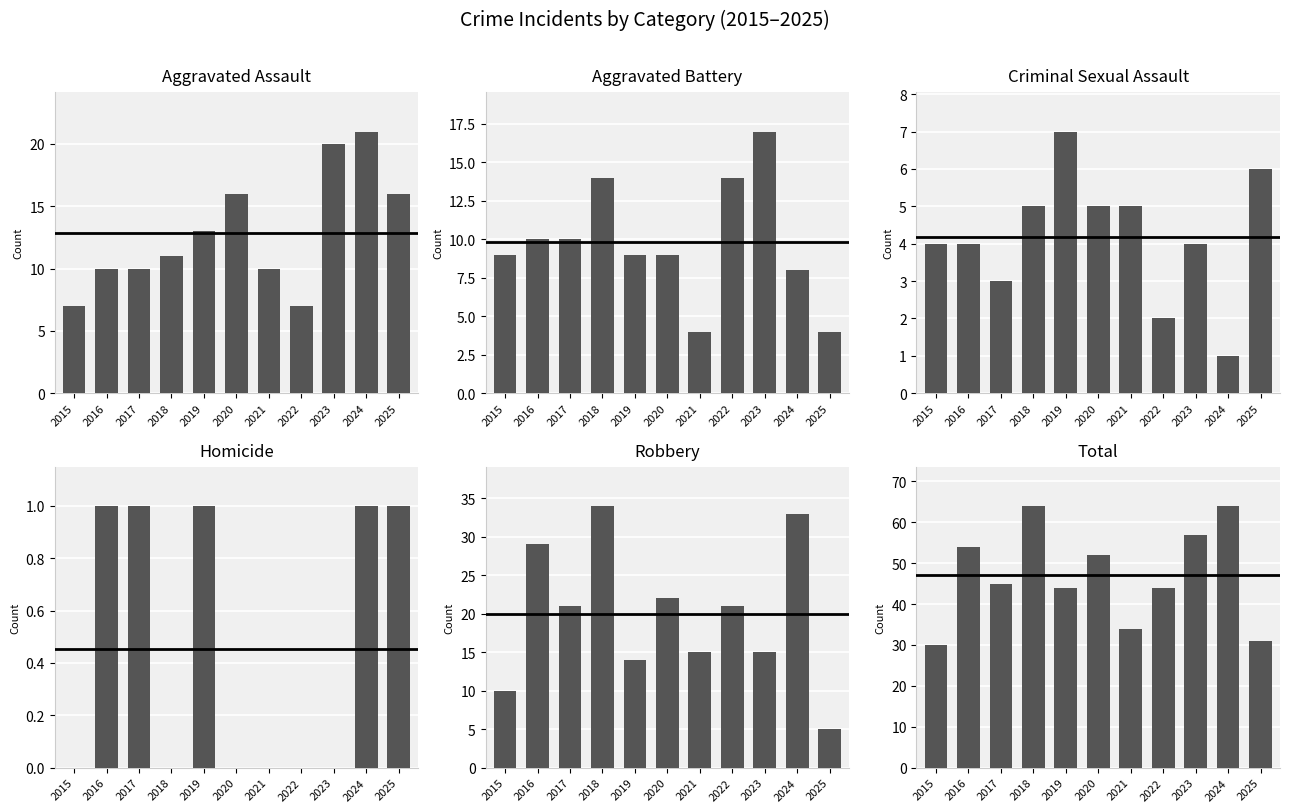

Rank the series by their maximum value, from lowest to highest.

Homicide, Criminal Sexual Assault, Aggravated Battery, Aggravated Assault, Robbery, Total